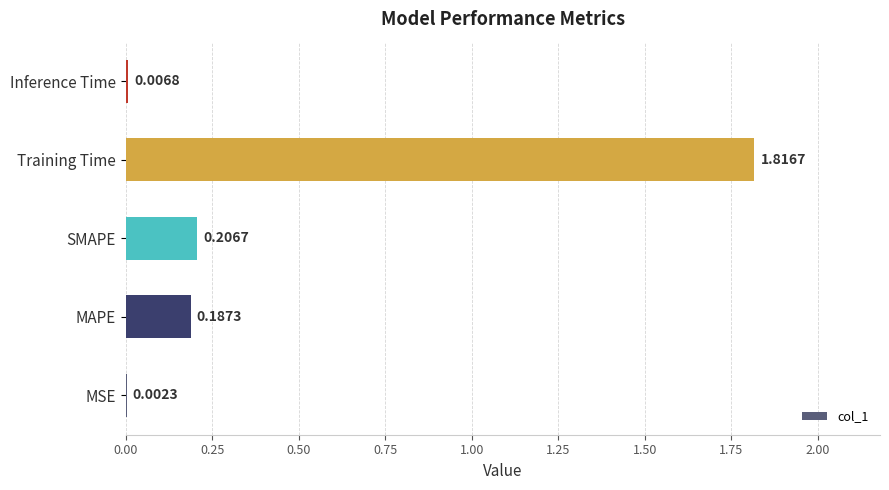

What is the change in value from MAPE to Training Time?

+1.6